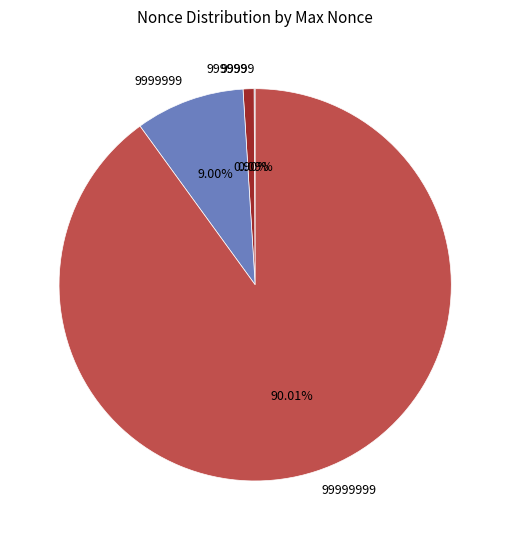

Does any single category account for the majority?

Yes